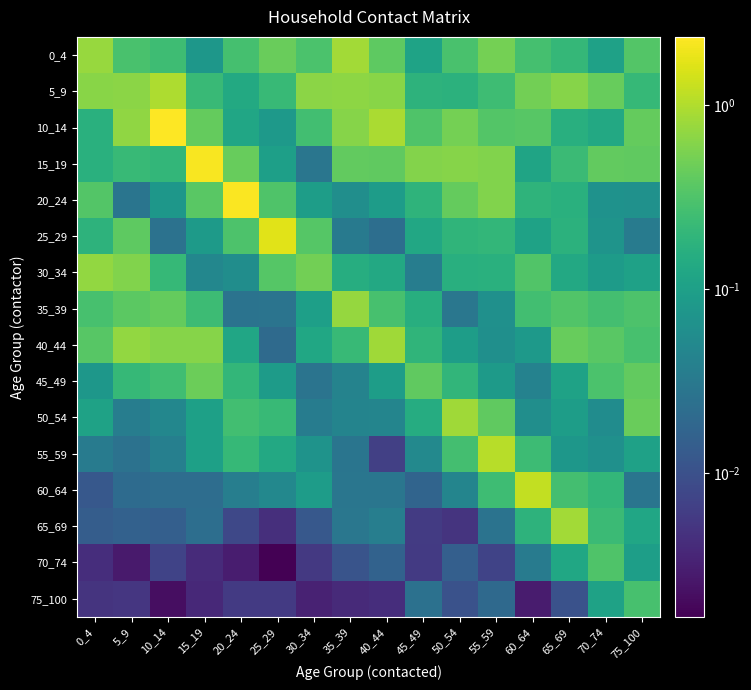

At how many categories does at least one series exceed 0?

16